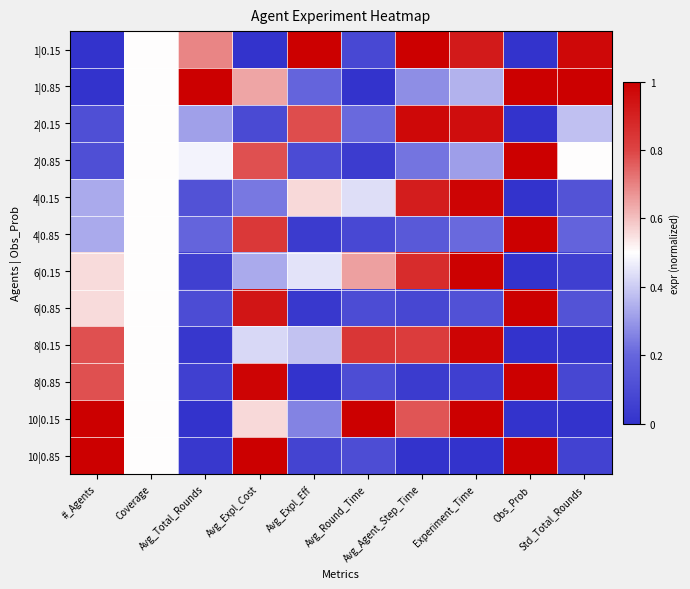

Reading left to right, extract all data points from this chart.

1|0.15: #_Agents=0.0	Coverage=0.5	Avg_Total_Rounds=0.7	Avg_Expl_Cost=0.0	Avg_Expl_Eff=1.0	Avg_Round_Time=0.1	Avg_Agent_Step_Time=1.0	Experiment_Time=0.9	Obs_Prob=0.0	Std_Total_Rounds=1.0
1|0.85: #_Agents=0.0	Coverage=0.5	Avg_Total_Rounds=1.0	Avg_Expl_Cost=0.6	Avg_Expl_Eff=0.2	Avg_Round_Time=0.0	Avg_Agent_Step_Time=0.3	Experiment_Time=0.3	Obs_Prob=1.0	Std_Total_Rounds=1.0
2|0.15: #_Agents=0.1	Coverage=0.5	Avg_Total_Rounds=0.3	Avg_Expl_Cost=0.1	Avg_Expl_Eff=0.8	Avg_Round_Time=0.2	Avg_Agent_Step_Time=1.0	Experiment_Time=1.0	Obs_Prob=0.0	Std_Total_Rounds=0.4
2|0.85: #_Agents=0.1	Coverage=0.5	Avg_Total_Rounds=0.5	Avg_Expl_Cost=0.8	Avg_Expl_Eff=0.1	Avg_Round_Time=0.0	Avg_Agent_Step_Time=0.2	Experiment_Time=0.3	Obs_Prob=1.0	Std_Total_Rounds=0.5
4|0.15: #_Agents=0.3	Coverage=0.5	Avg_Total_Rounds=0.1	Avg_Expl_Cost=0.2	Avg_Expl_Eff=0.6	Avg_Round_Time=0.4	Avg_Agent_Step_Time=0.9	Experiment_Time=1.0	Obs_Prob=0.0	Std_Total_Rounds=0.1
4|0.85: #_Agents=0.3	Coverage=0.5	Avg_Total_Rounds=0.2	Avg_Expl_Cost=0.8	Avg_Expl_Eff=0.0	Avg_Round_Time=0.1	Avg_Agent_Step_Time=0.2	Experiment_Time=0.2	Obs_Prob=1.0	Std_Total_Rounds=0.2
6|0.15: #_Agents=0.6	Coverage=0.5	Avg_Total_Rounds=0.1	Avg_Expl_Cost=0.3	Avg_Expl_Eff=0.4	Avg_Round_Time=0.6	Avg_Agent_Step_Time=0.9	Experiment_Time=1.0	Obs_Prob=0.0	Std_Total_Rounds=0.0
6|0.85: #_Agents=0.6	Coverage=0.5	Avg_Total_Rounds=0.1	Avg_Expl_Cost=0.9	Avg_Expl_Eff=0.0	Avg_Round_Time=0.1	Avg_Agent_Step_Time=0.1	Experiment_Time=0.1	Obs_Prob=1.0	Std_Total_Rounds=0.1
8|0.15: #_Agents=0.8	Coverage=0.5	Avg_Total_Rounds=0.0	Avg_Expl_Cost=0.4	Avg_Expl_Eff=0.4	Avg_Round_Time=0.8	Avg_Agent_Step_Time=0.8	Experiment_Time=1.0	Obs_Prob=0.0	Std_Total_Rounds=0.0
8|0.85: #_Agents=0.8	Coverage=0.5	Avg_Total_Rounds=0.1	Avg_Expl_Cost=1.0	Avg_Expl_Eff=0.0	Avg_Round_Time=0.1	Avg_Agent_Step_Time=0.0	Experiment_Time=0.0	Obs_Prob=1.0	Std_Total_Rounds=0.1
10|0.15: #_Agents=1.0	Coverage=0.5	Avg_Total_Rounds=0.0	Avg_Expl_Cost=0.6	Avg_Expl_Eff=0.3	Avg_Round_Time=1.0	Avg_Agent_Step_Time=0.8	Experiment_Time=1.0	Obs_Prob=0.0	Std_Total_Rounds=0.0
10|0.85: #_Agents=1.0	Coverage=0.5	Avg_Total_Rounds=0.0	Avg_Expl_Cost=1.0	Avg_Expl_Eff=0.1	Avg_Round_Time=0.1	Avg_Agent_Step_Time=0.0	Experiment_Time=0.0	Obs_Prob=1.0	Std_Total_Rounds=0.1